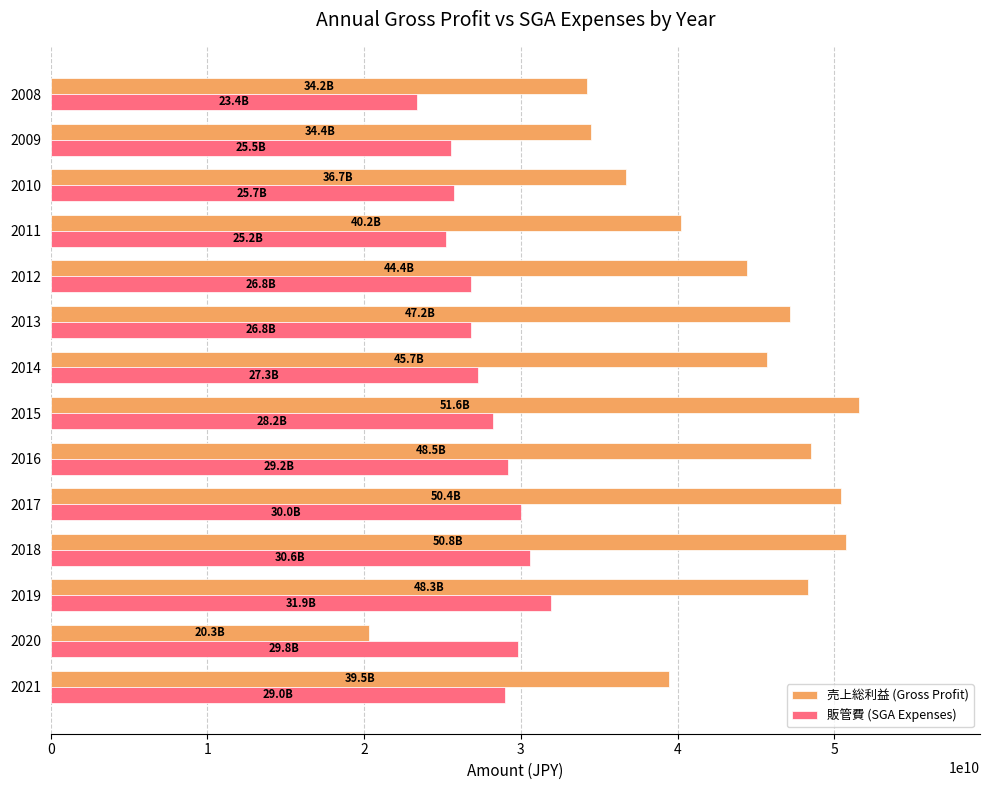

What is the difference between the 販管費 (SGA Expenses) values at 2009 and 2015?

2687000000